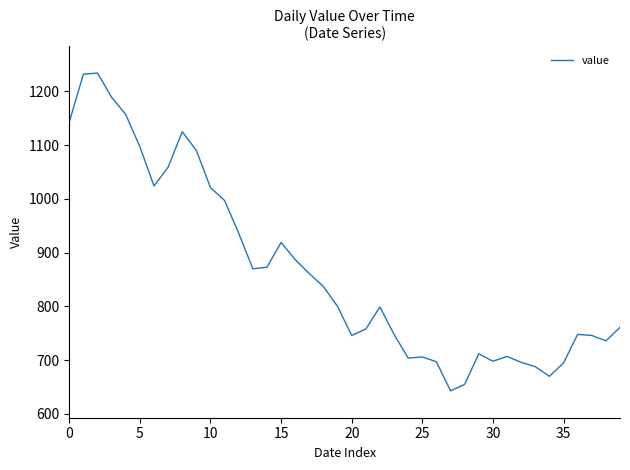

What is the difference between the maximum and second lowest values?

579